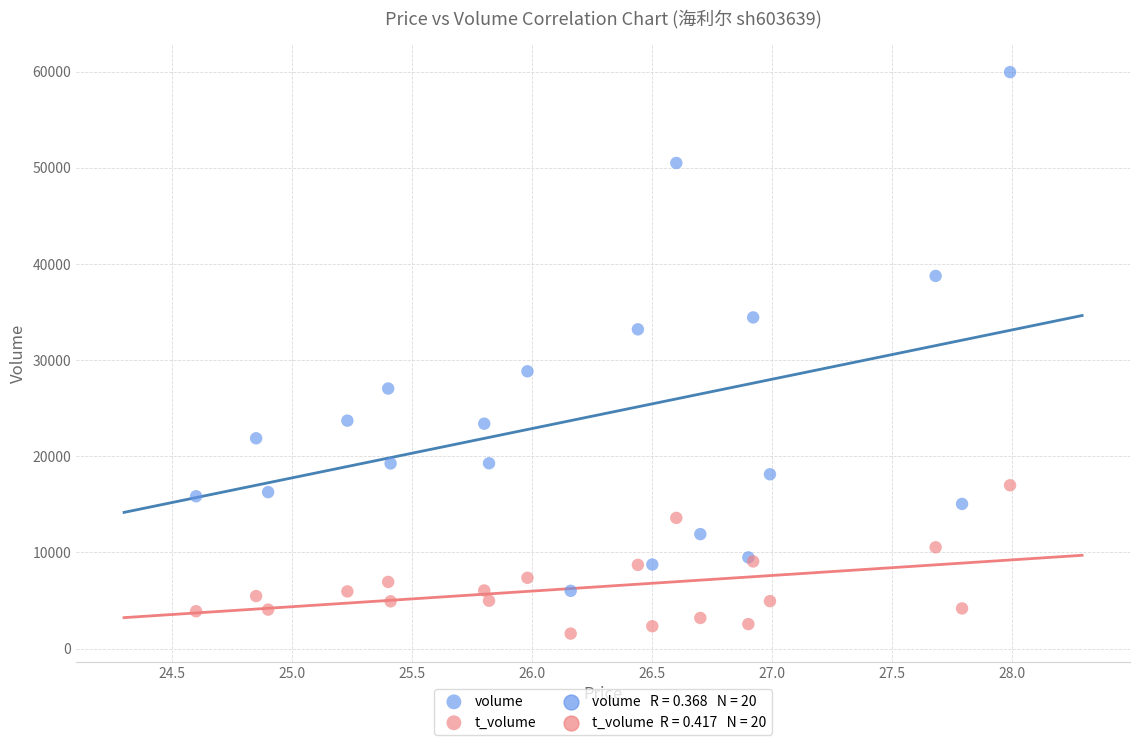

Which series reaches the maximum Y coordinate?

volume